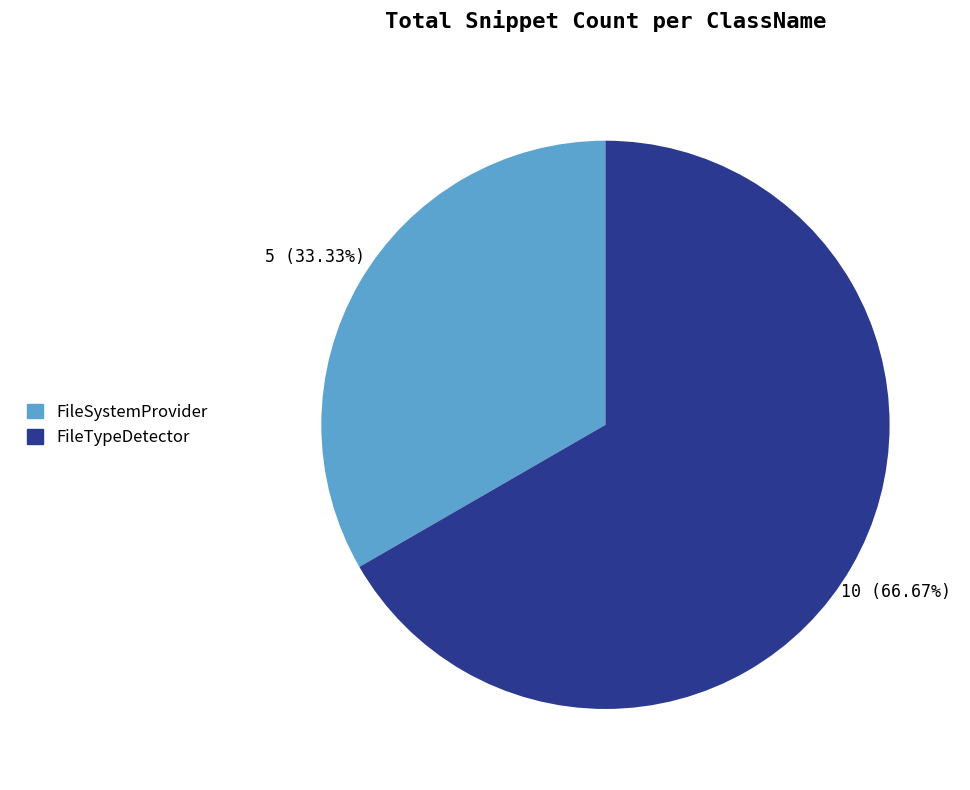

What percentage is the FileTypeDetector slice, to the nearest percent?

67%